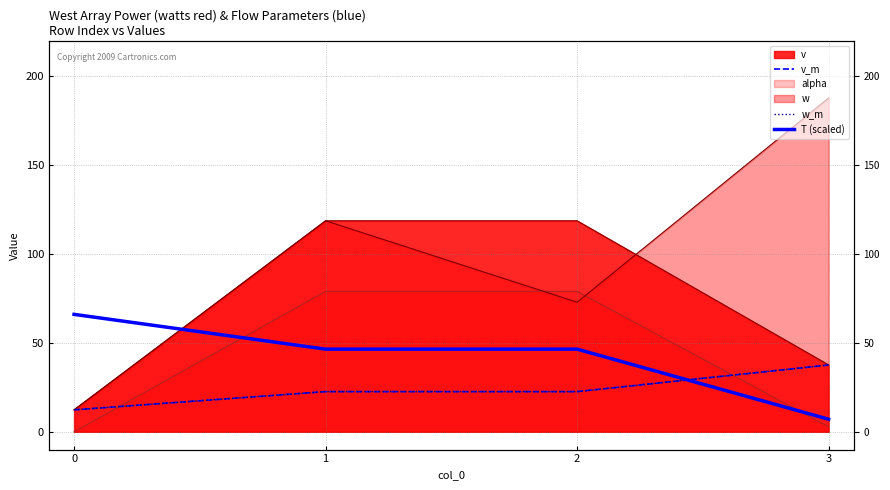

What is the value of the w_m point at the 2nd from the left?

22.6